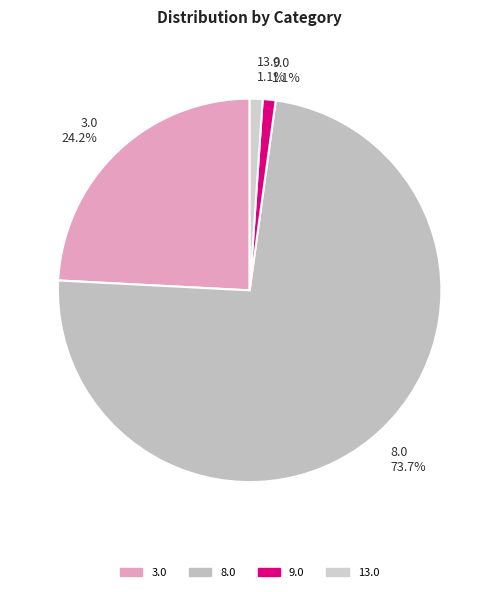

Combined, do 8.0 and 3.0 account for over 50%?

Yes